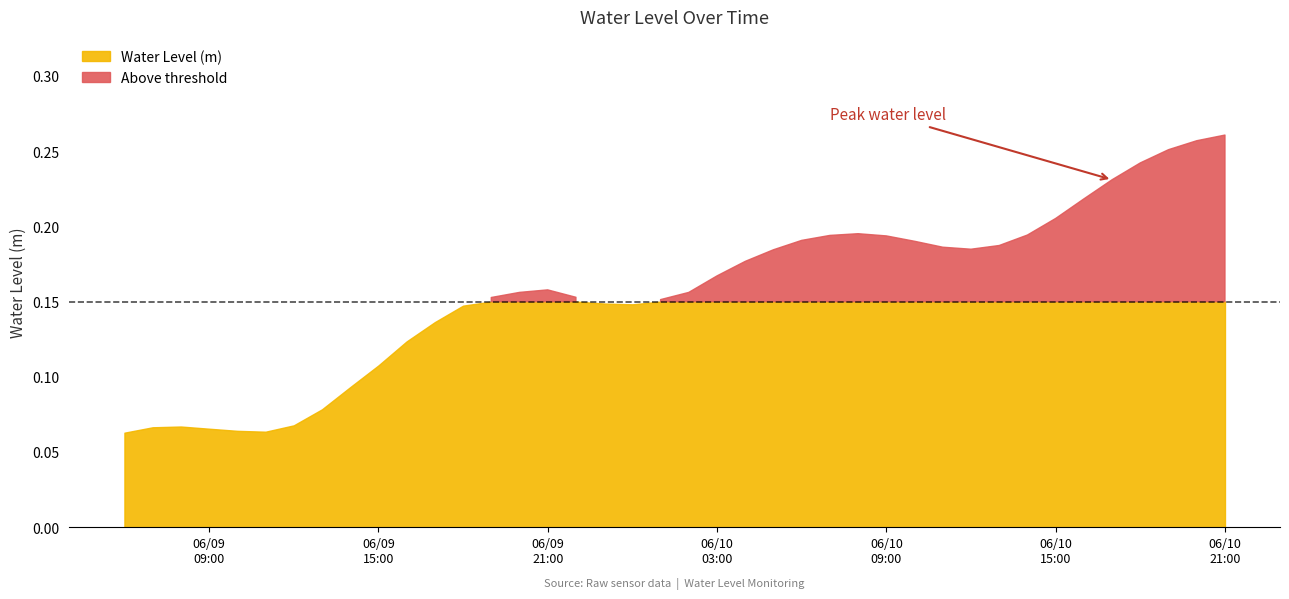

List the labels in order of value, smallest first.

2023-06-09 06:00:00, 2023-06-09 11:00:00, 2023-06-09 10:00:00, 2023-06-09 09:00:00, 2023-06-09 07:00:00, 2023-06-09 08:00:00, 2023-06-09 12:00:00, 2023-06-09 13:00:00, 2023-06-09 14:00:00, 2023-06-09 15:00:00, 2023-06-09 16:00:00, 2023-06-09 17:00:00, 2023-06-09 18:00:00, 2023-06-10 00:00:00, 2023-06-09 23:00:00, 2023-06-10 01:00:00, 2023-06-09 19:00:00, 2023-06-09 22:00:00, 2023-06-10 02:00:00, 2023-06-09 20:00:00, 2023-06-09 21:00:00, 2023-06-10 03:00:00, 2023-06-10 04:00:00, 2023-06-10 05:00:00, 2023-06-10 12:00:00, 2023-06-10 11:00:00, 2023-06-10 13:00:00, 2023-06-10 10:00:00, 2023-06-10 06:00:00, 2023-06-10 09:00:00, 2023-06-10 07:00:00, 2023-06-10 14:00:00, 2023-06-10 08:00:00, 2023-06-10 15:00:00, 2023-06-10 16:00:00, 2023-06-10 17:00:00, 2023-06-10 18:00:00, 2023-06-10 19:00:00, 2023-06-10 20:00:00, 2023-06-10 21:00:00